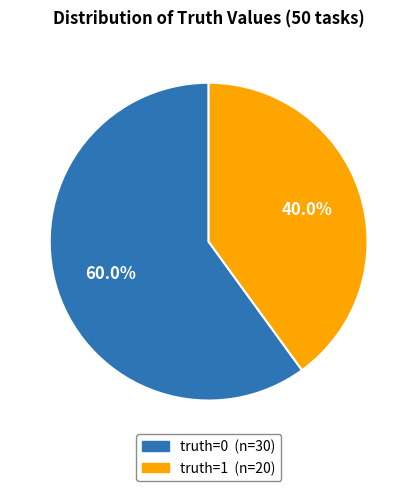

To the nearest percent, what is the combined percentage of truth=1 and truth=0?

100%